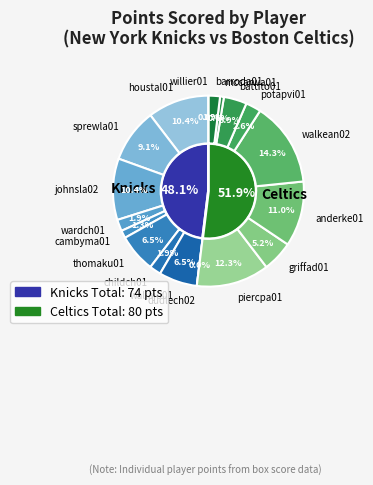

Do battito01 and griffad01 together represent more than half of the pie?

No